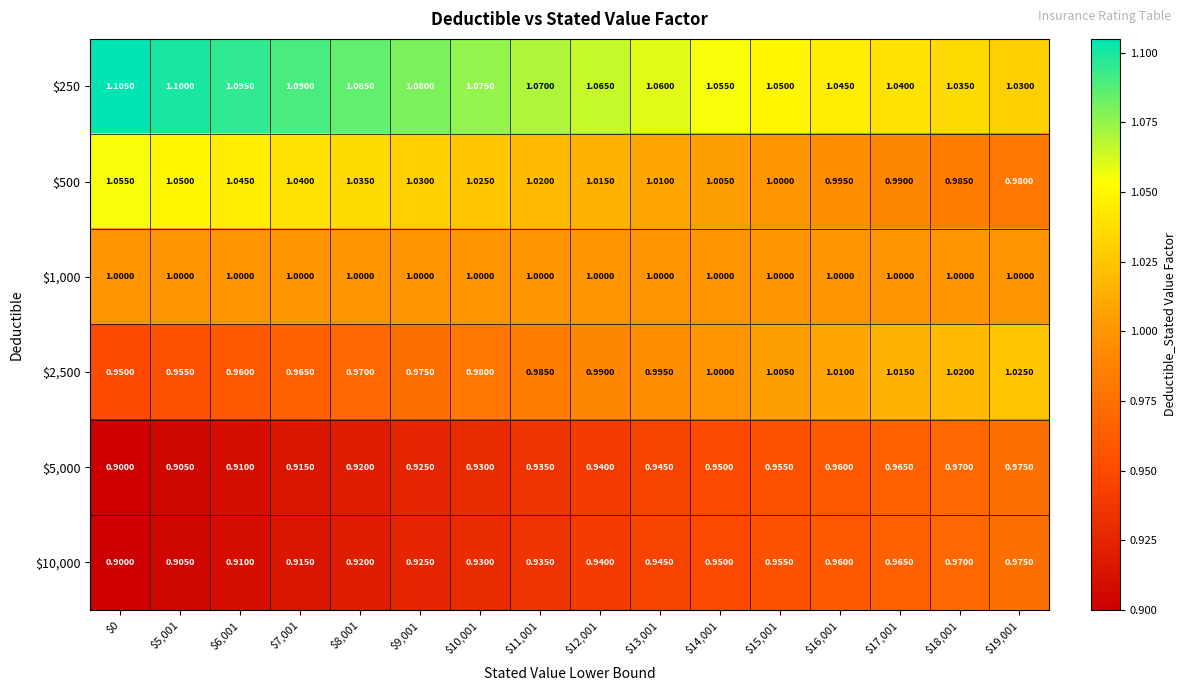

How many series are shown in this chart?

6